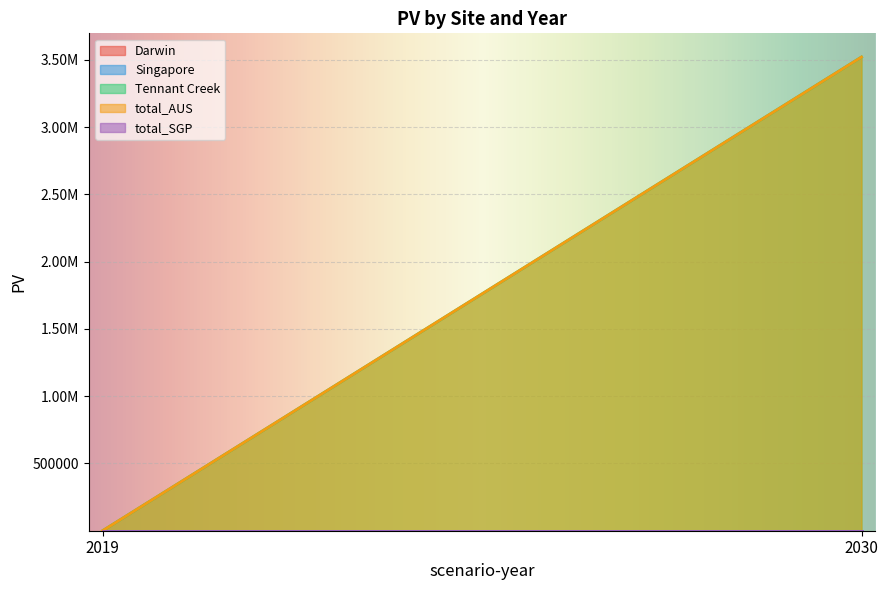

Which category has the highest value in the Singapore series?

2019